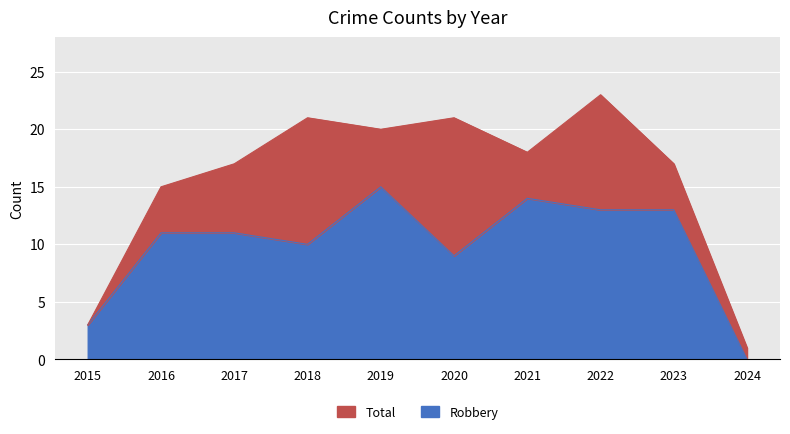

True or false: Robbery and Total intersect in this chart.

False